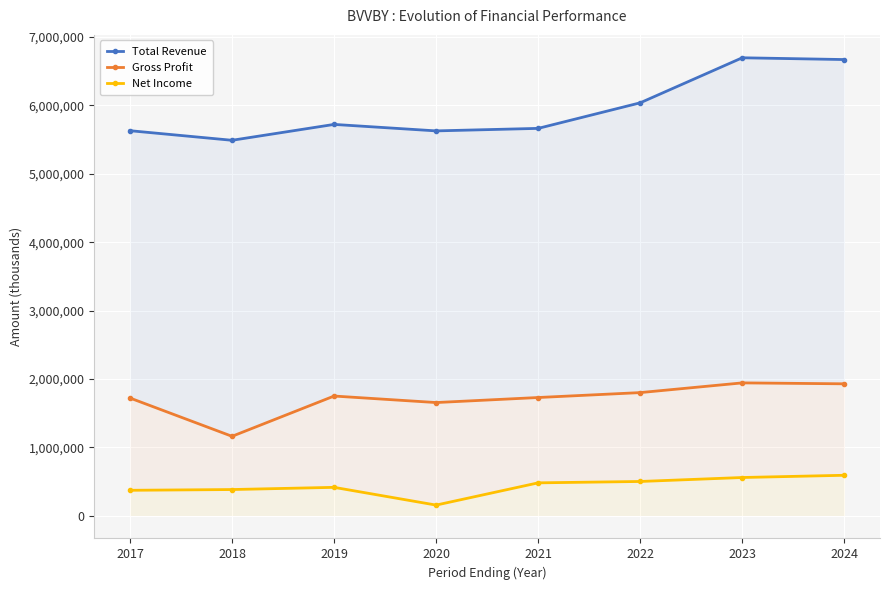

At 2019, list the series in order from smallest to largest.

Net Income, Gross Profit, Total Revenue